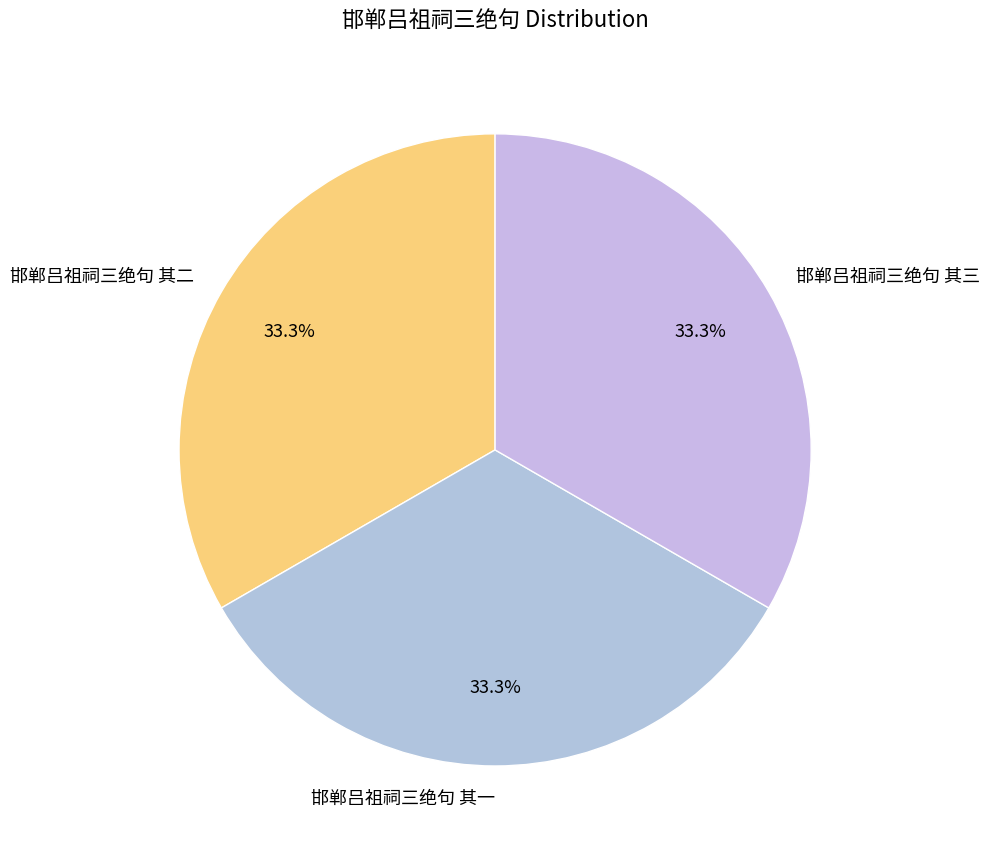

Does 邯郸吕祖祠三绝句 其二 represent more than half of the total?

No